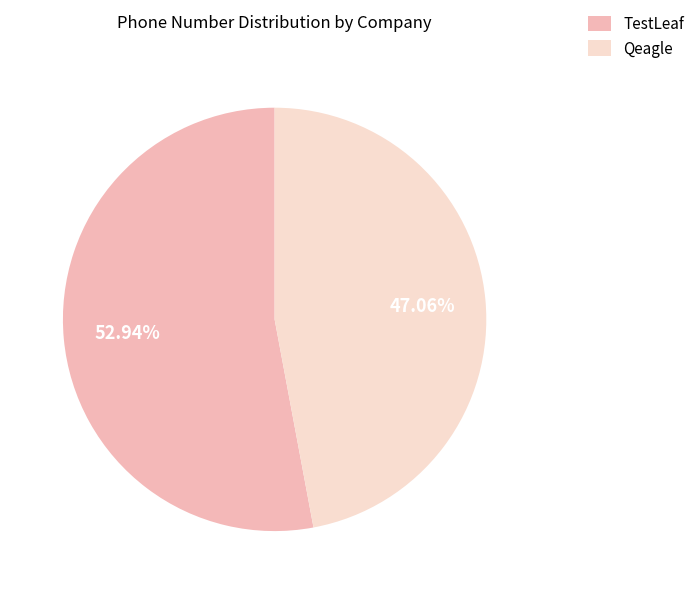

What is the largest slice in the pie chart?

TestLeaf